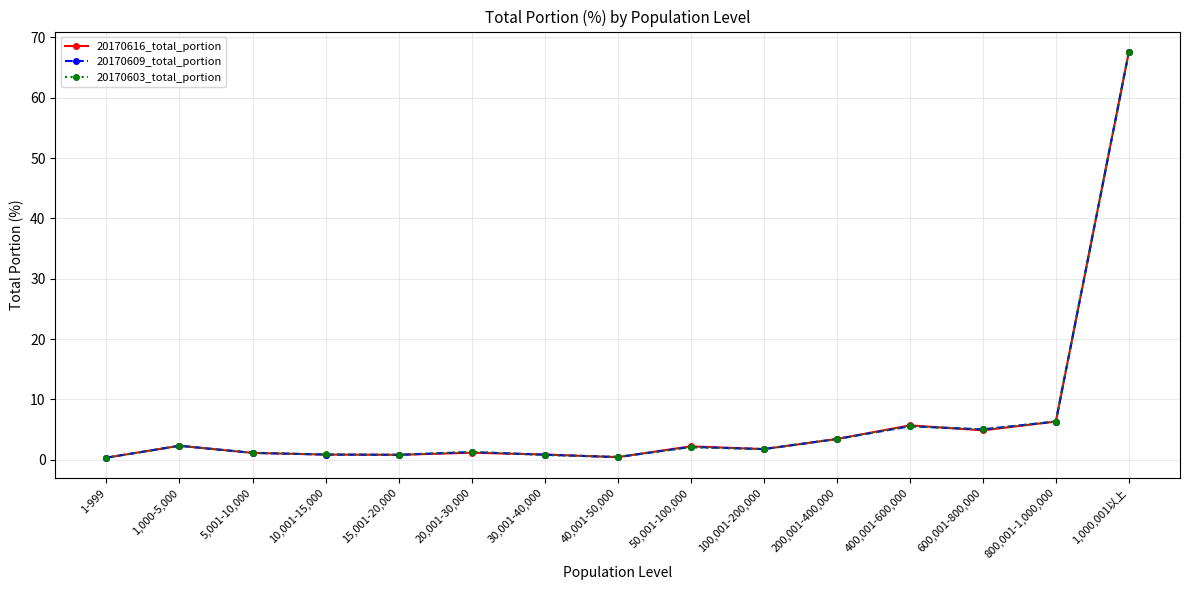

How many series are shown in this chart?

3